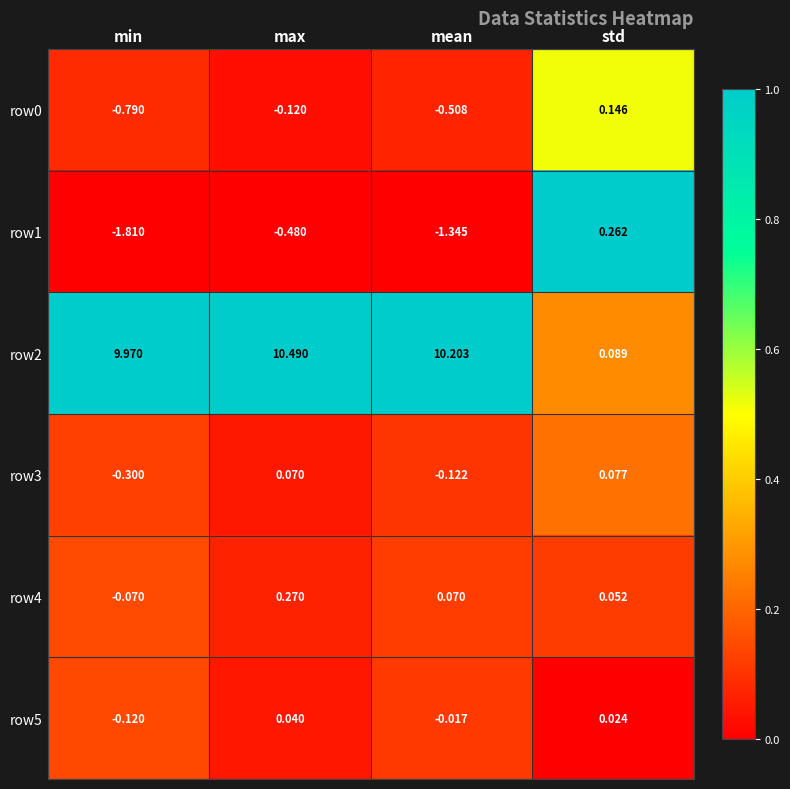

How many data points does each series have?

4